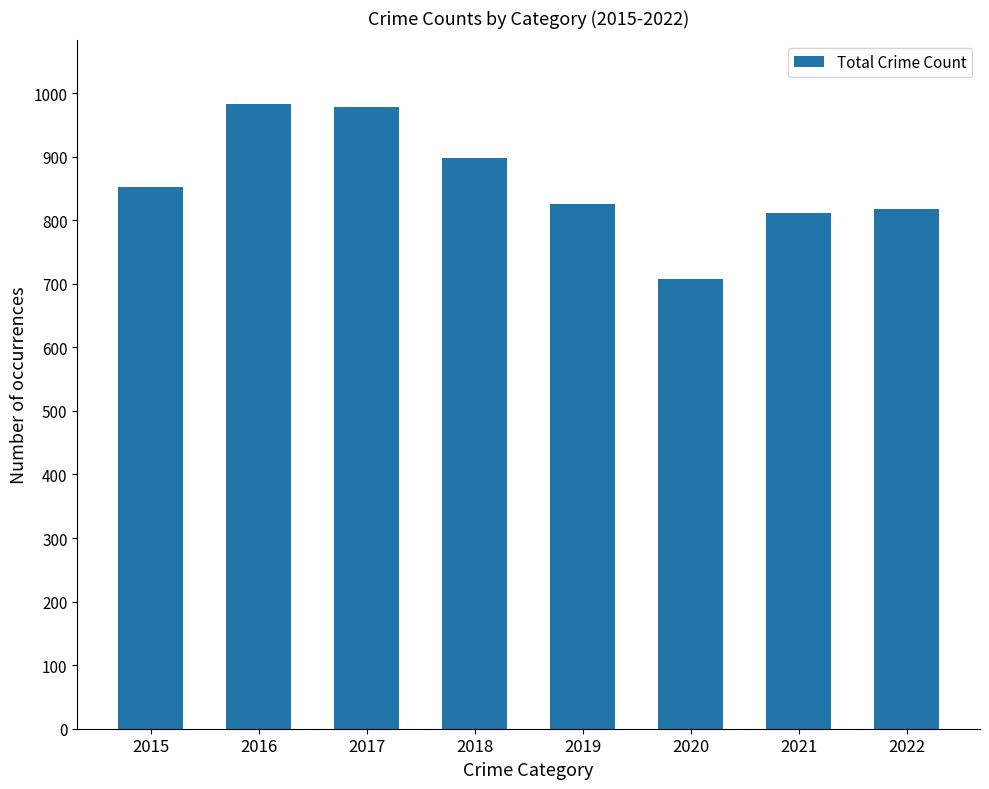

Which has a higher value, 2015 or 2020?

2015